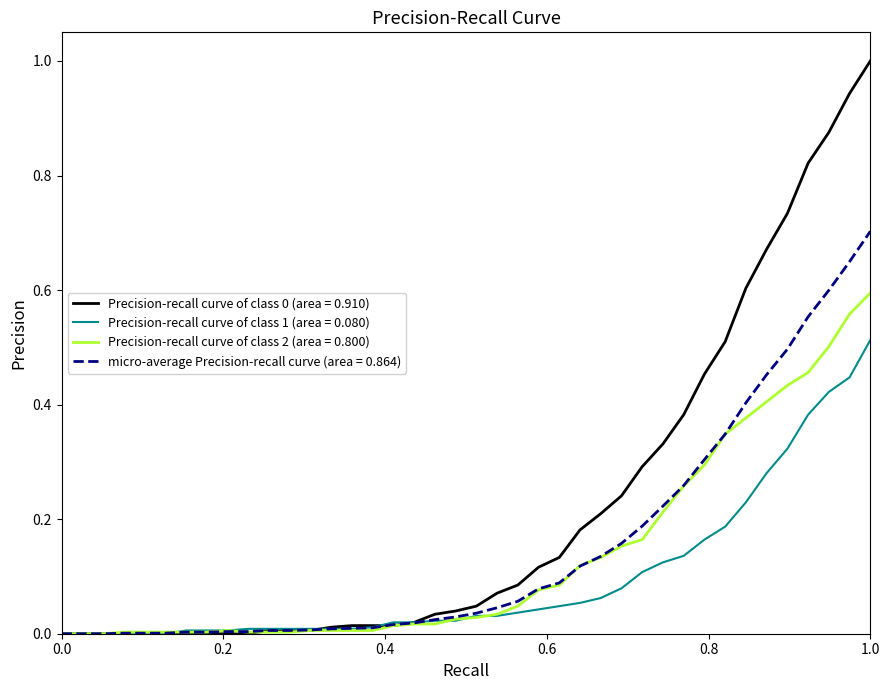

What is the maximum value shown in the chart?

1.0